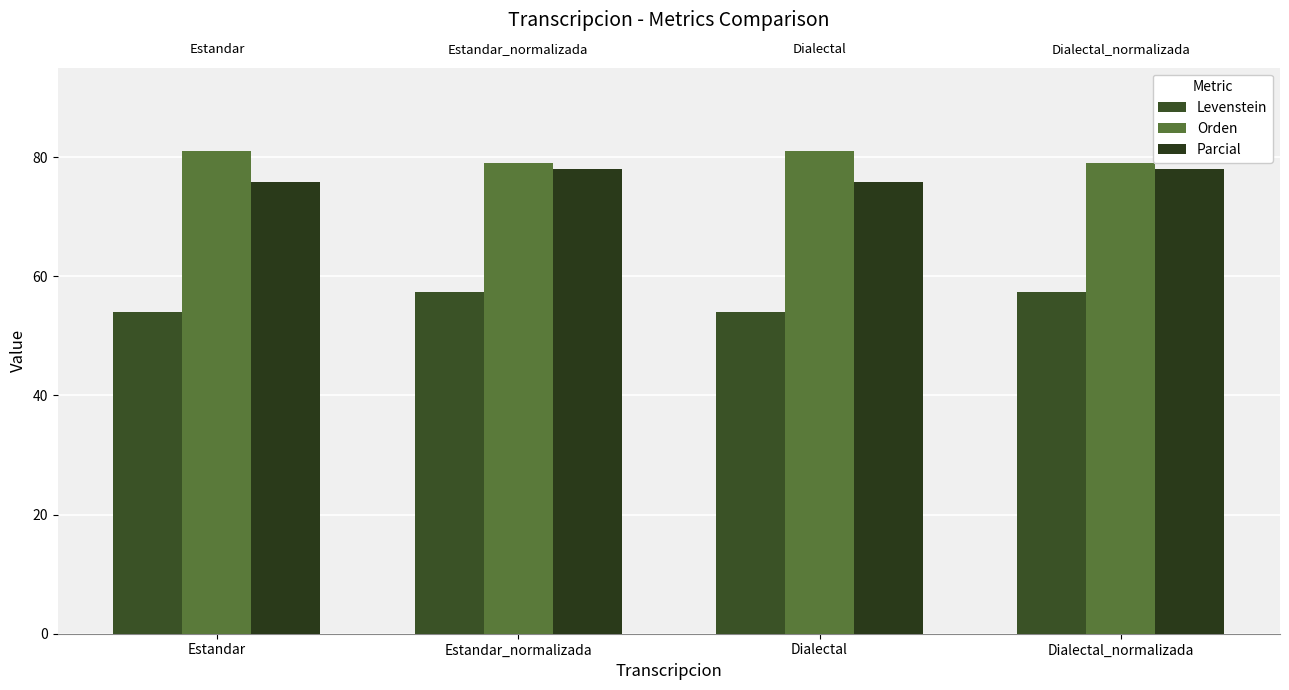

True or false: Levenstein has a value of 54.0 at Dialectal.

True